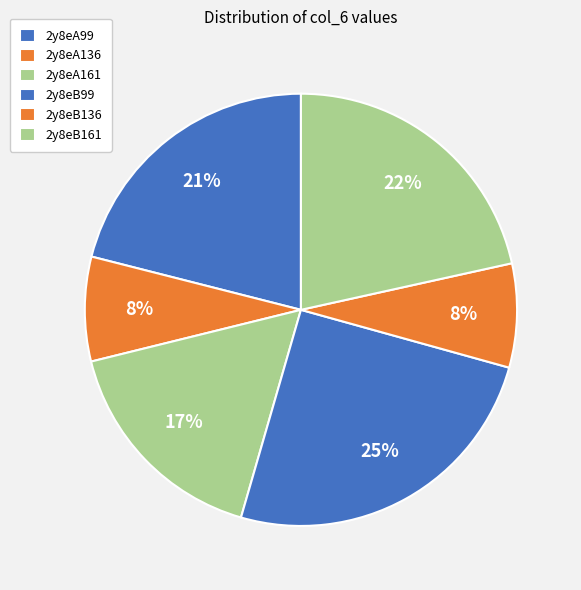

Is 2y8eA136 the majority of the pie?

No